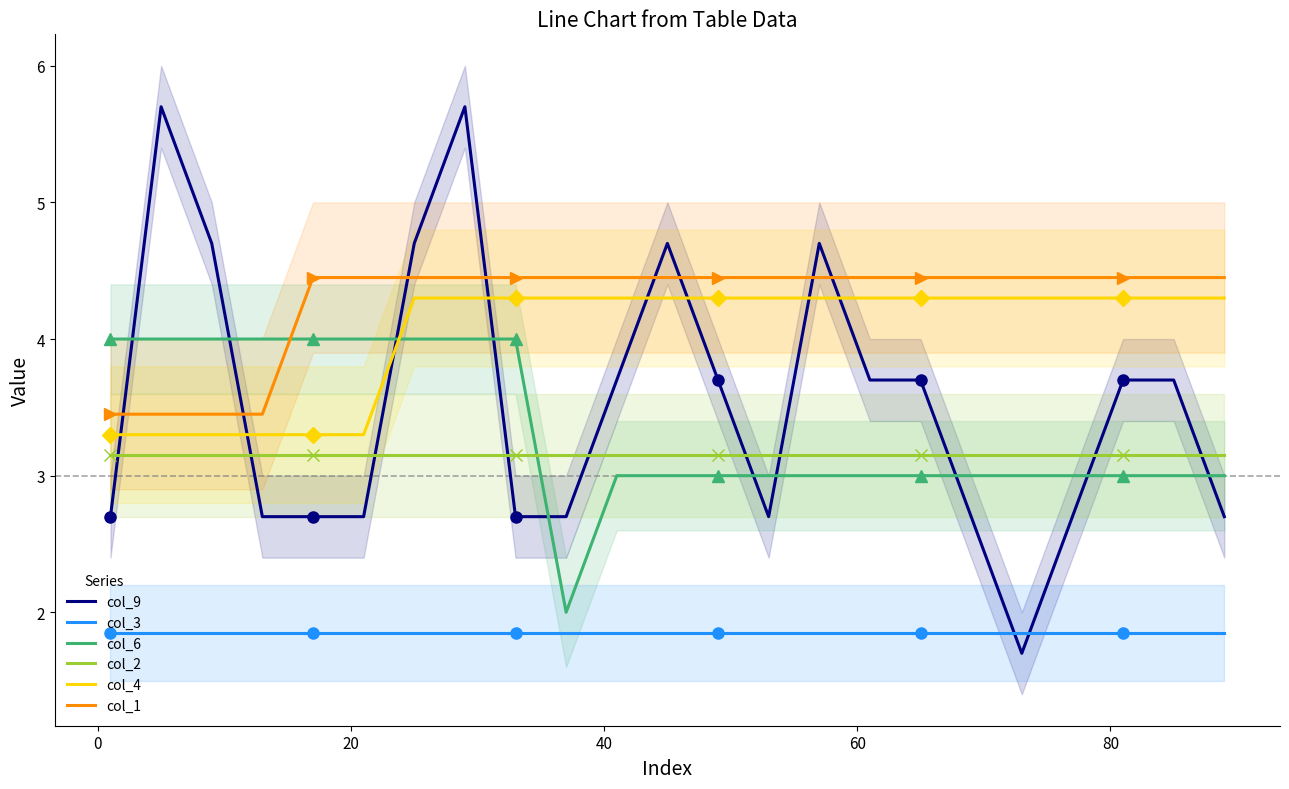

At how many categories does at least one series exceed 3?

23